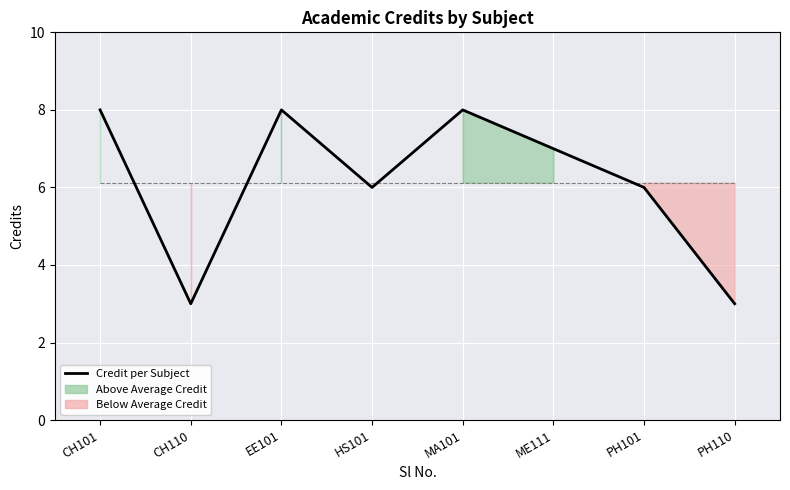

What is the maximum value shown in the chart?

8